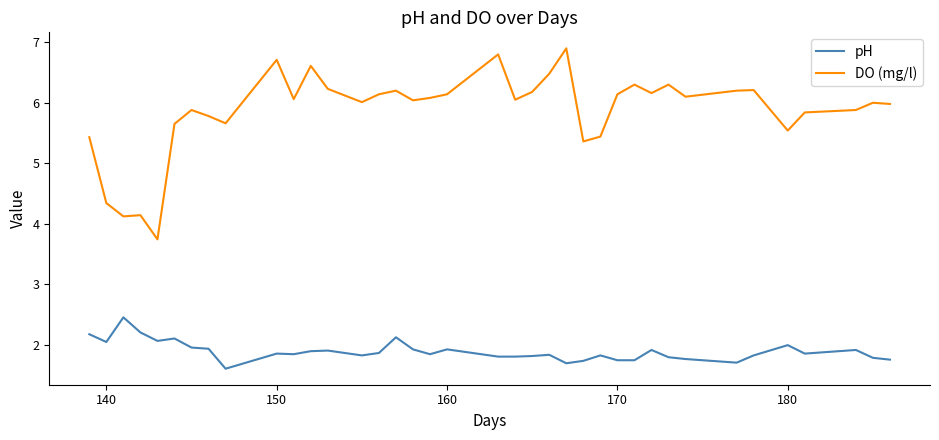

True or false: DO (mg/l) and pH intersect in this chart.

False